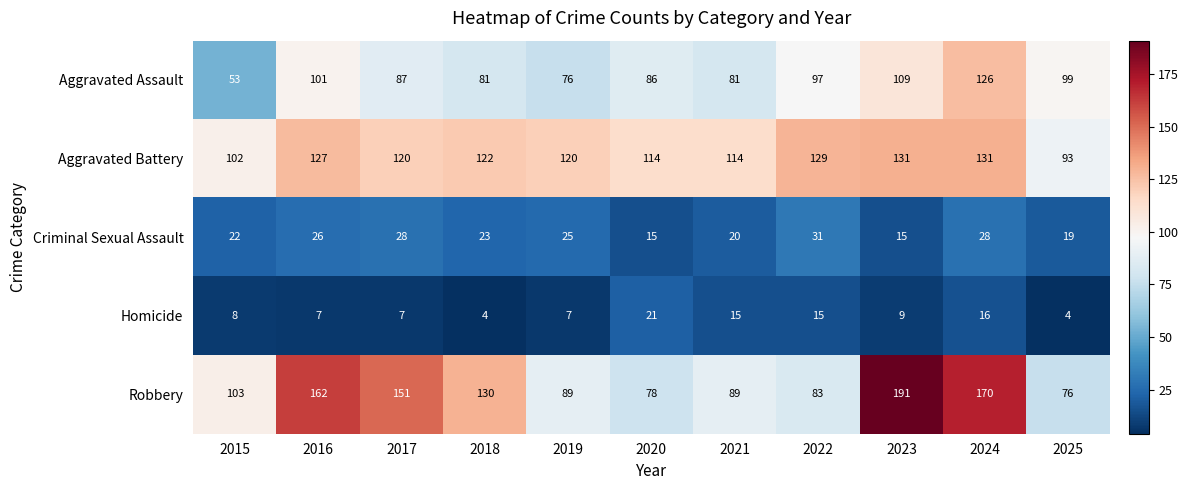

What is the highest value of the Homicide series?

21